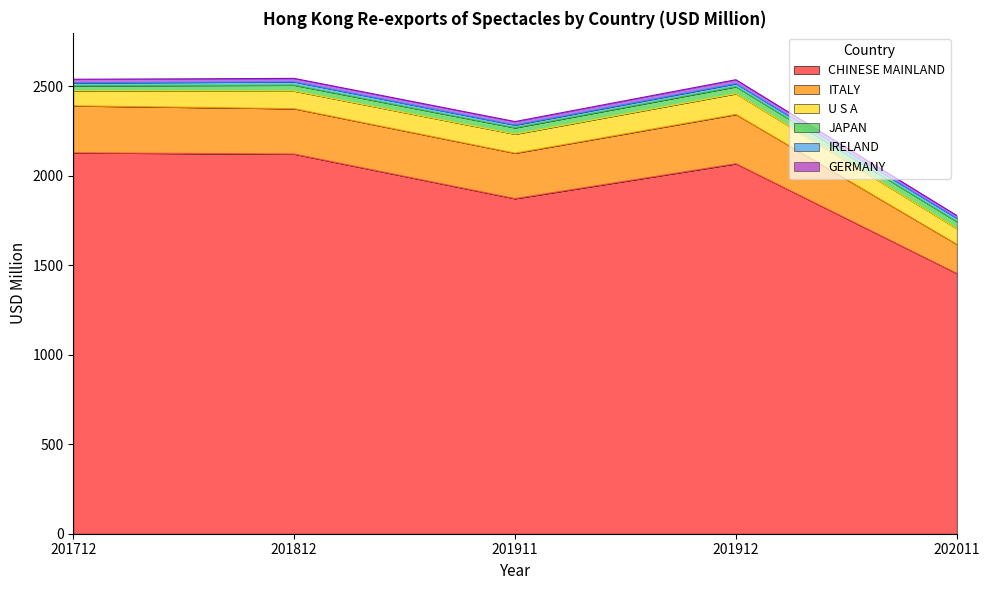

True or false: JAPAN and GERMANY intersect in this chart.

False